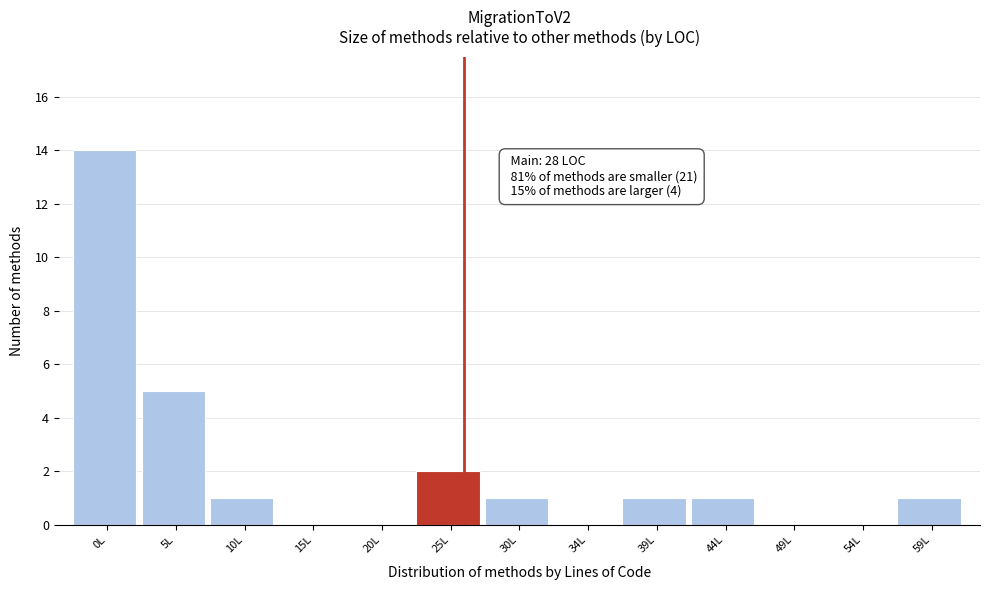

Reading left to right, extract all data points from this chart.

0L=14	5L=5	10L=1	15L=0	20L=0	25L=2	30L=1	34L=0	39L=1	44L=1	49L=0	54L=0	59L=1